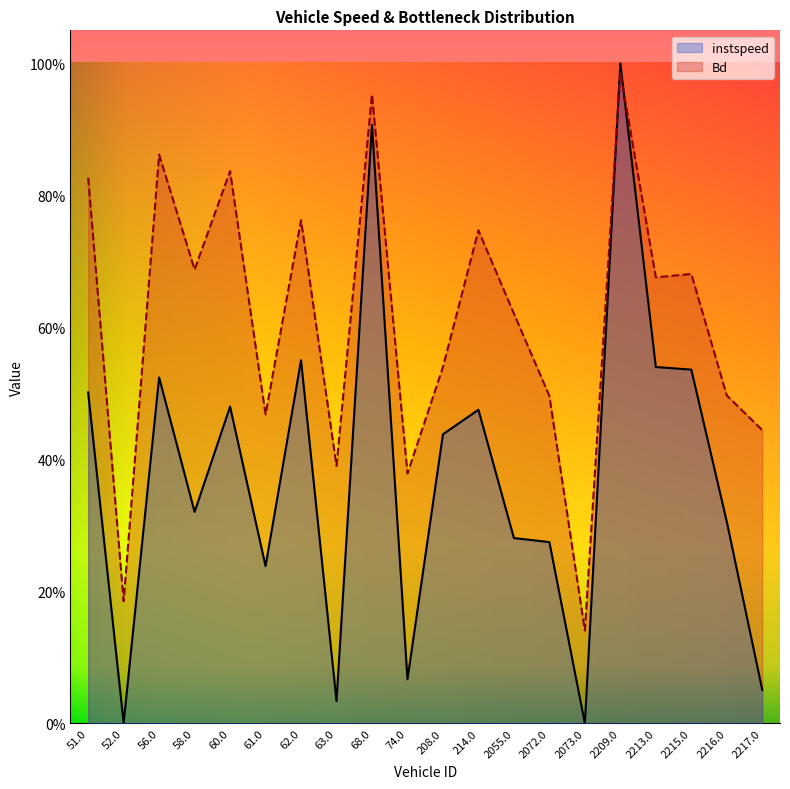

At which category is the sum across all series the highest?

2209.0